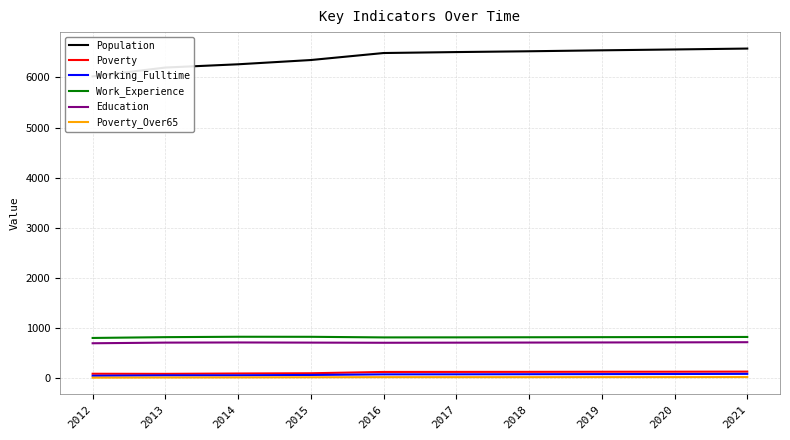

What are all the series names shown in the legend?

Population, Poverty, Working_Fulltime, Work_Experience, Education, Poverty_Over65